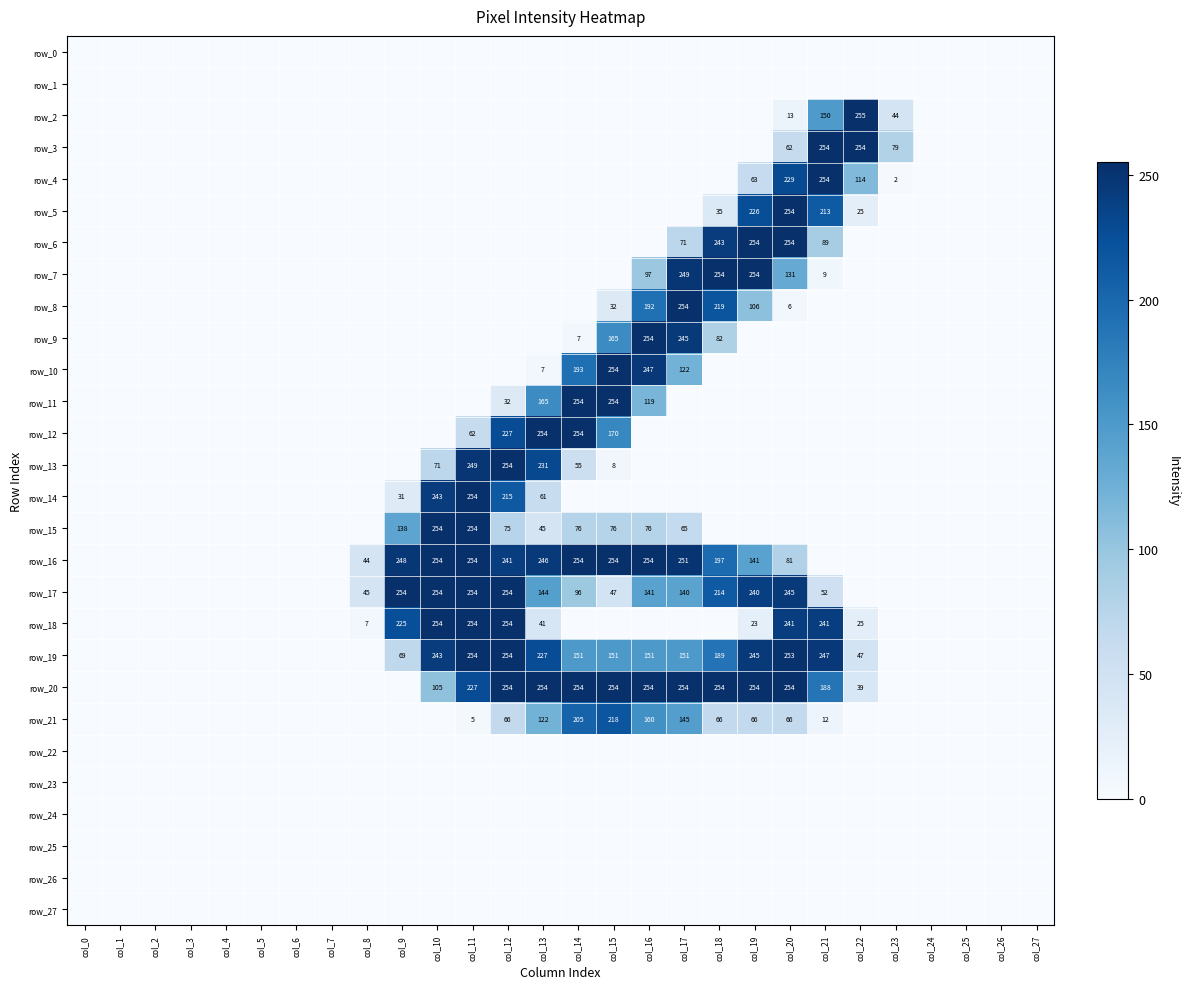

The value of row_5 at col_13 is 0. True or false?

True